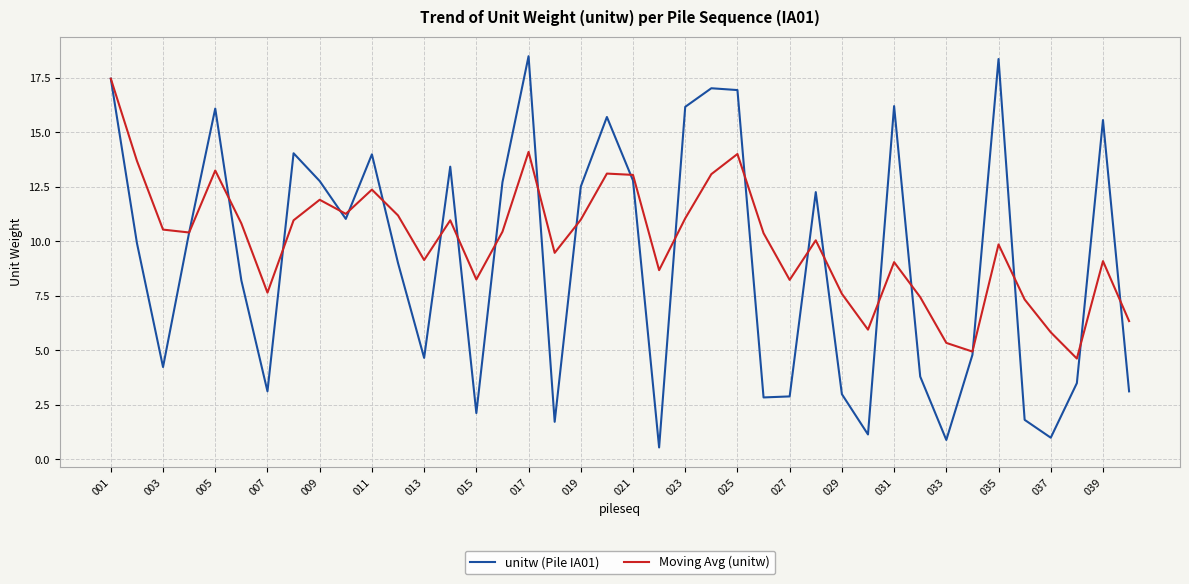

Which series has the largest total across all categories?

Moving Avg (unitw)